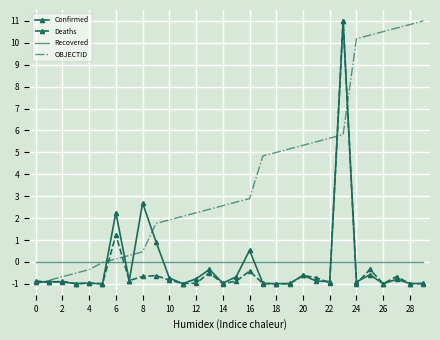

True or false: Recovered and Confirmed cross at least once.

True